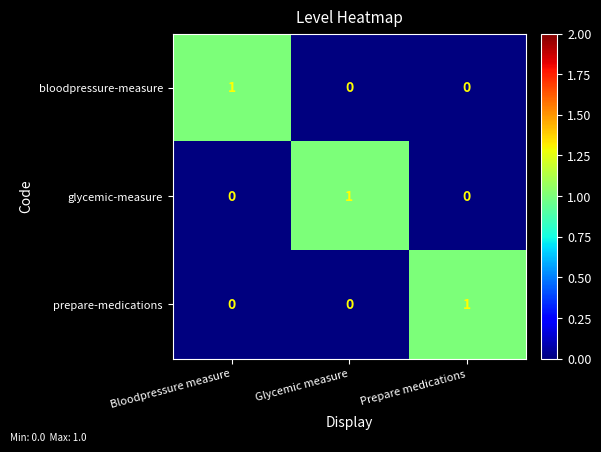

The value of glycemic-measure at Glycemic measure is 0. True or false?

False